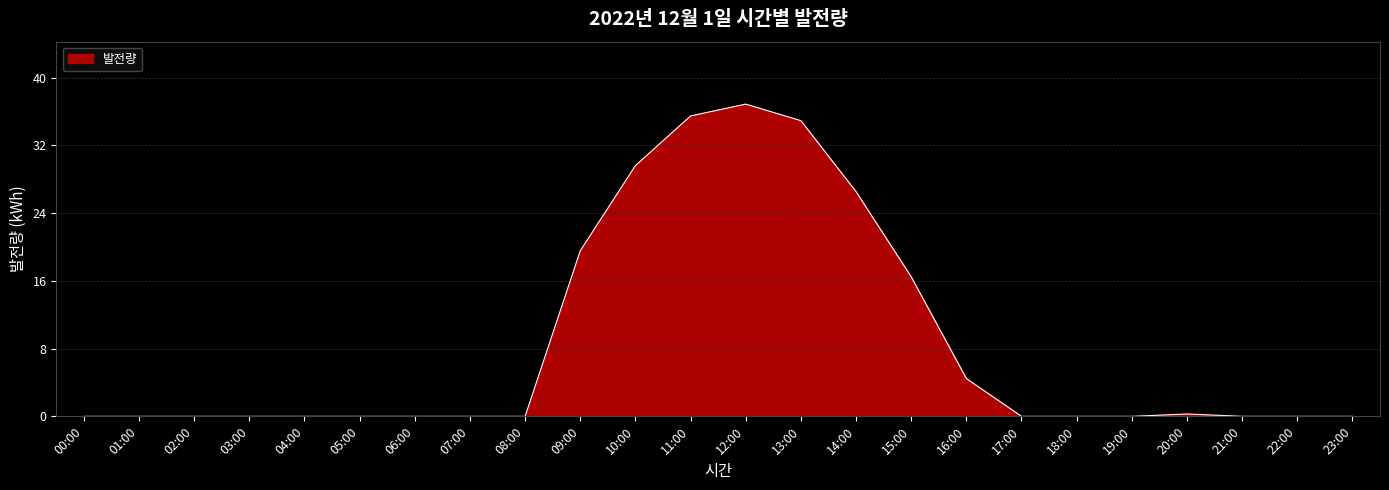

The value at 12:00 is 36.9. True or false?

True